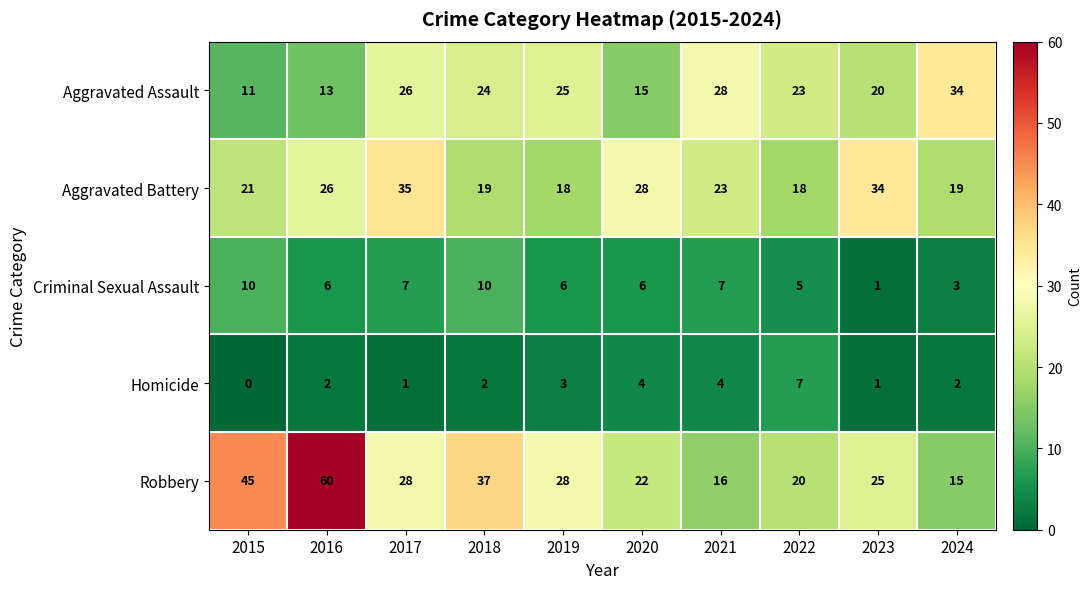

At which category does the chart reach its minimum across all series?

2015